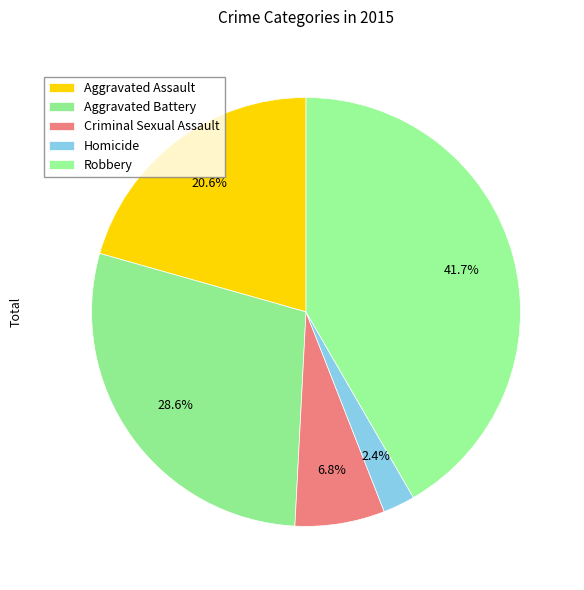

How many segments does this pie chart have?

5